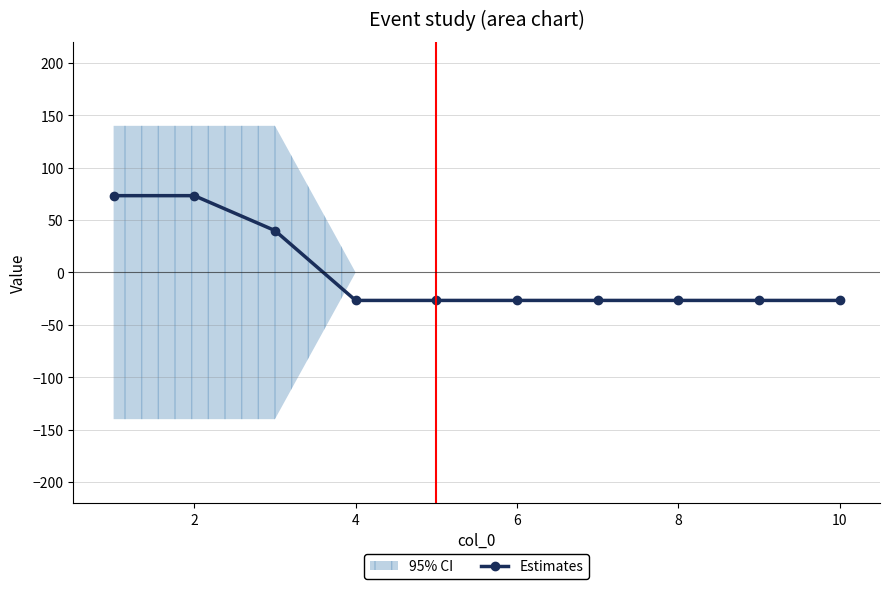

What is the maximum value for Estimates?

73.3